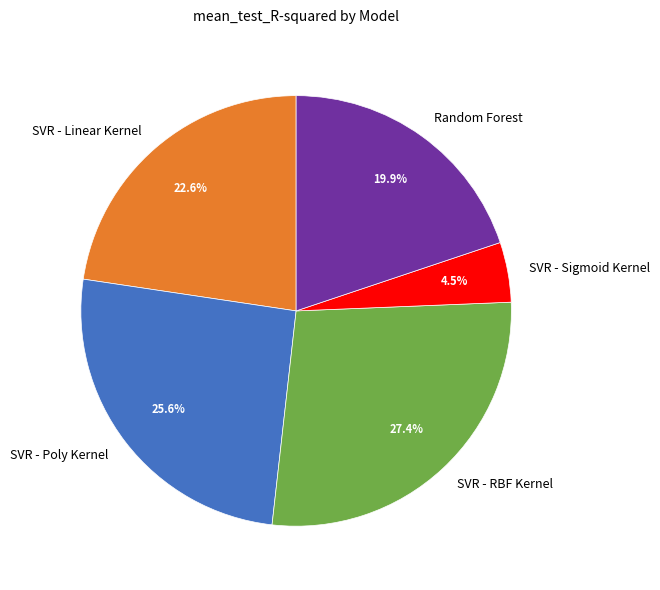

Rank the categories by value from highest to lowest.

SVR - RBF Kernel, SVR - Poly Kernel, SVR - Linear Kernel, Random Forest, SVR - Sigmoid Kernel